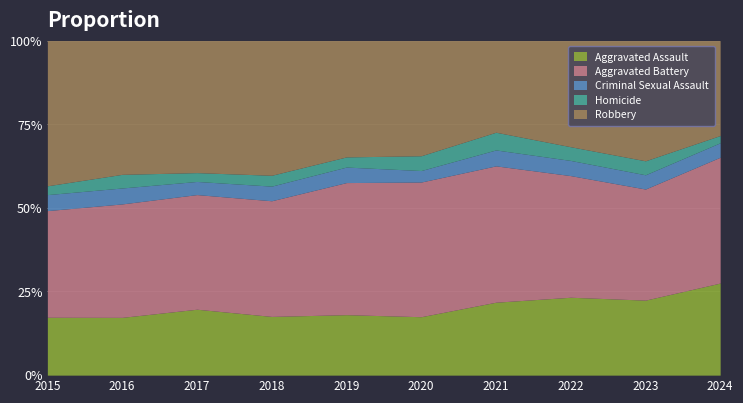

How many lines are shown in the chart?

5